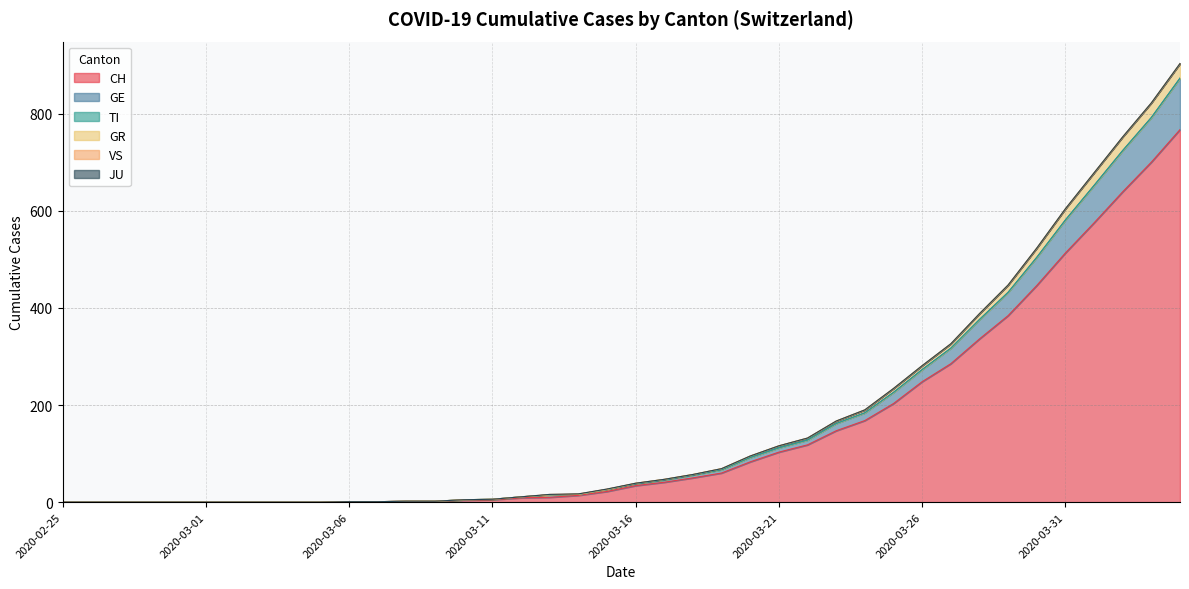

What is the difference between the maximum and minimum values in the CH series?

767